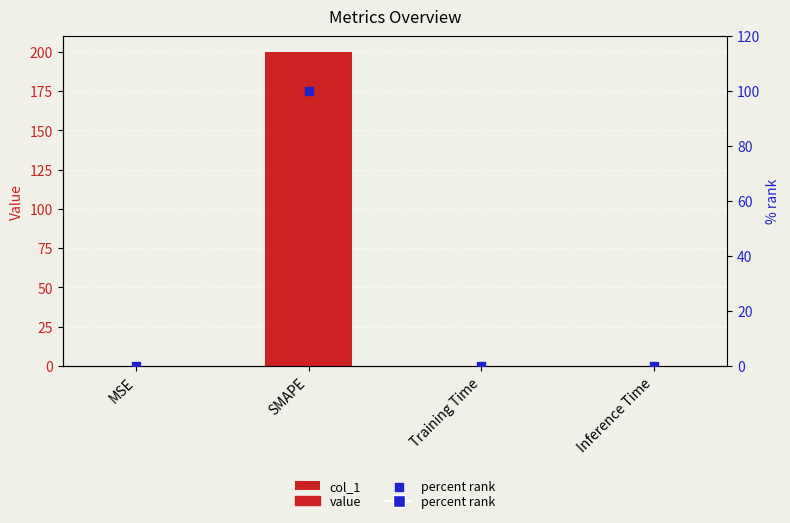

Which series reaches the maximum Y coordinate?

col_1